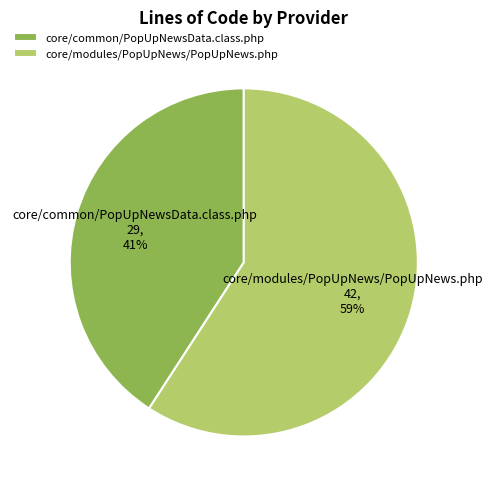

To the nearest percent, what is the average slice percentage?

50%